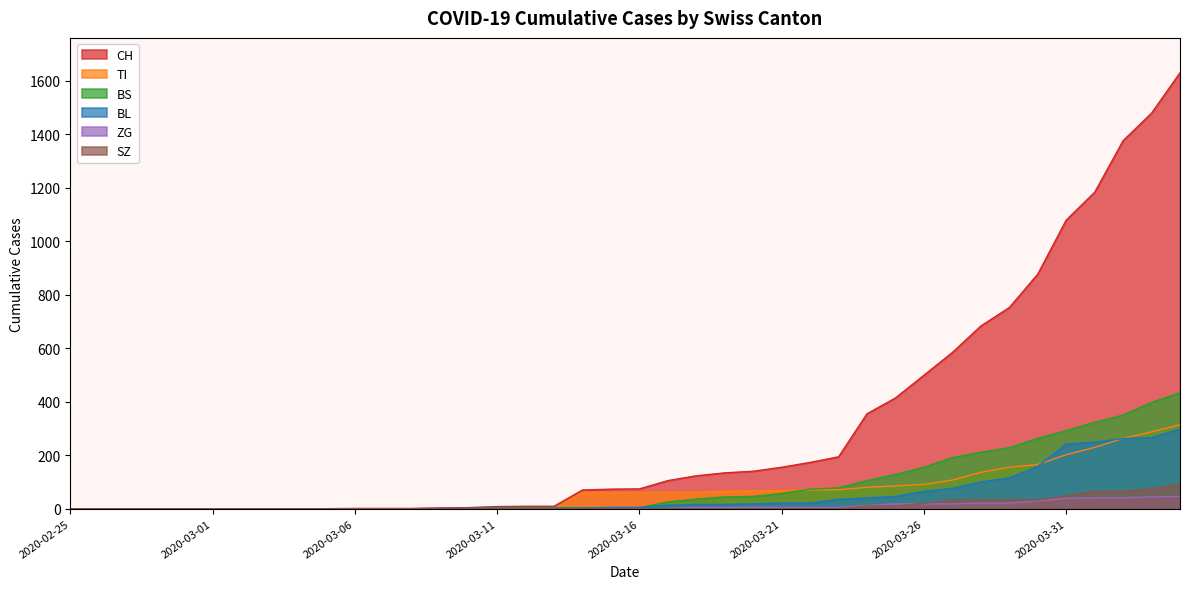

How many lines are shown in the chart?

6